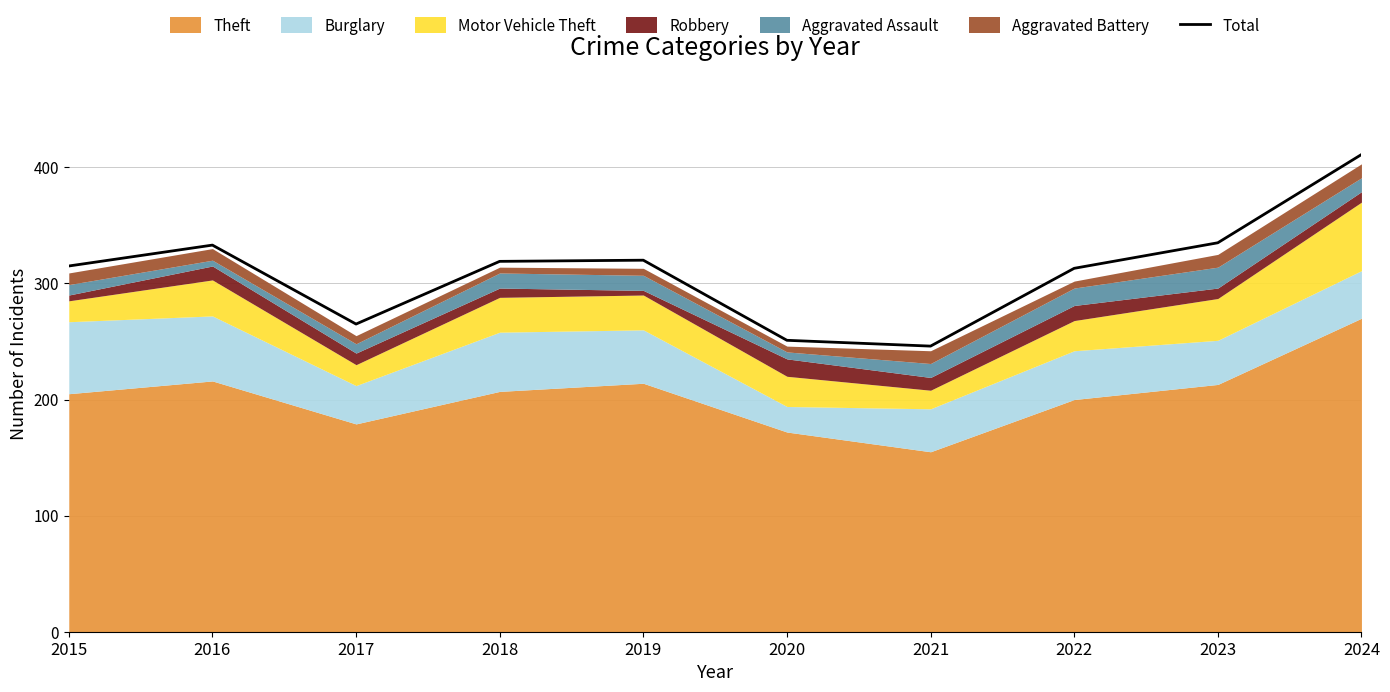

Where does the data first go above 319?

2016